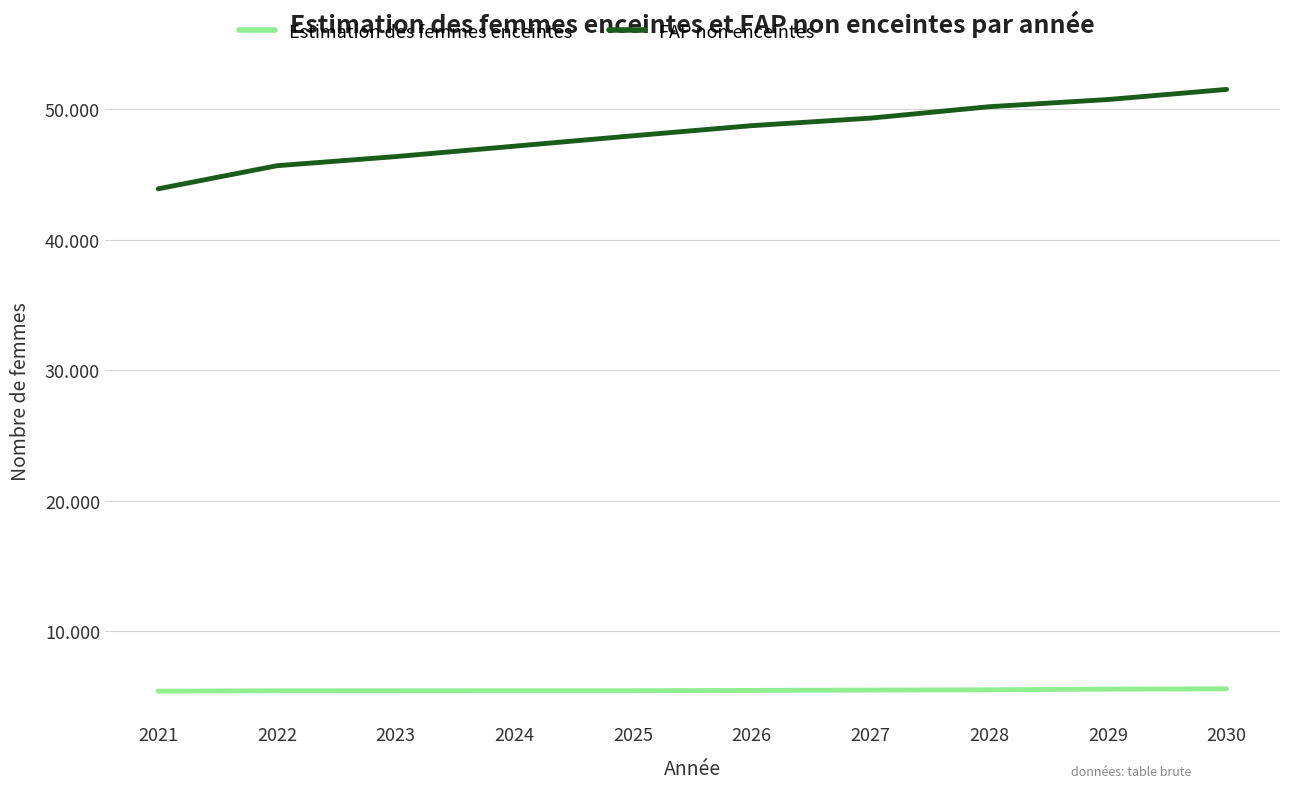

What is the difference between the maximum and minimum values in the Estimation des femmes enceintes series?

179.0